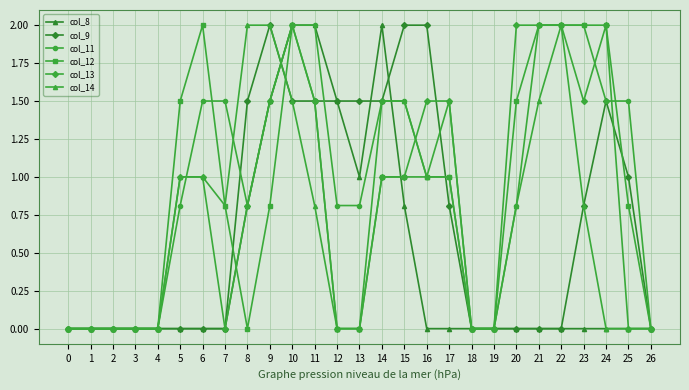

How many data points does each series have?

27